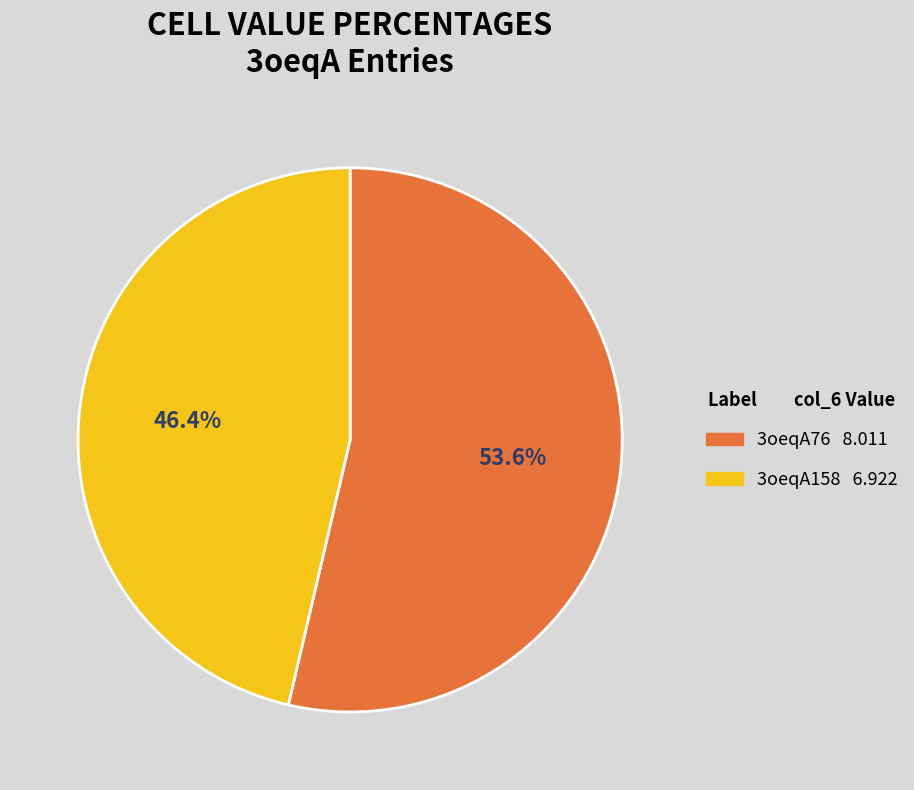

What is the total percentage of 3oeqA158 and 3oeqA76?

100.0%